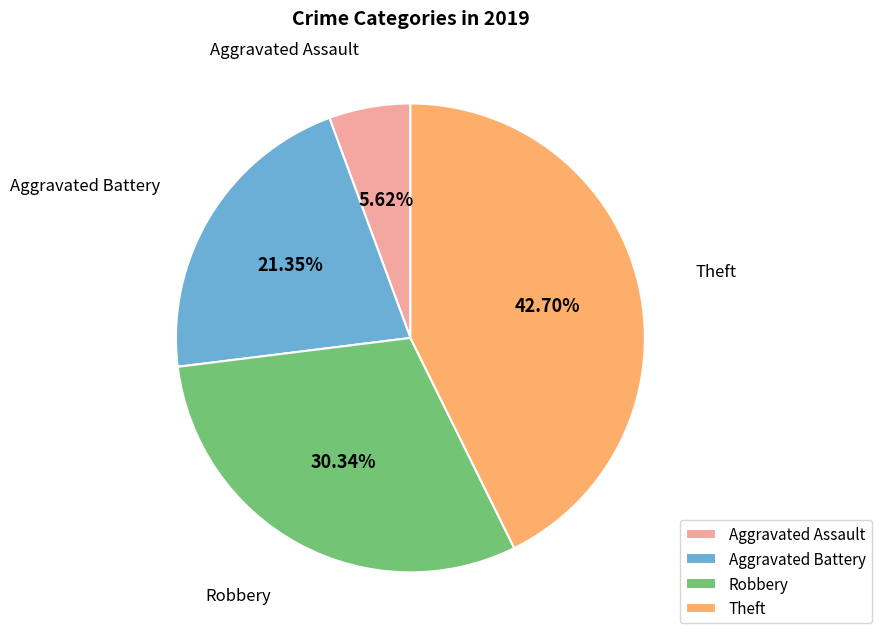

To the nearest percent, what portion does Aggravated Battery represent?

21%